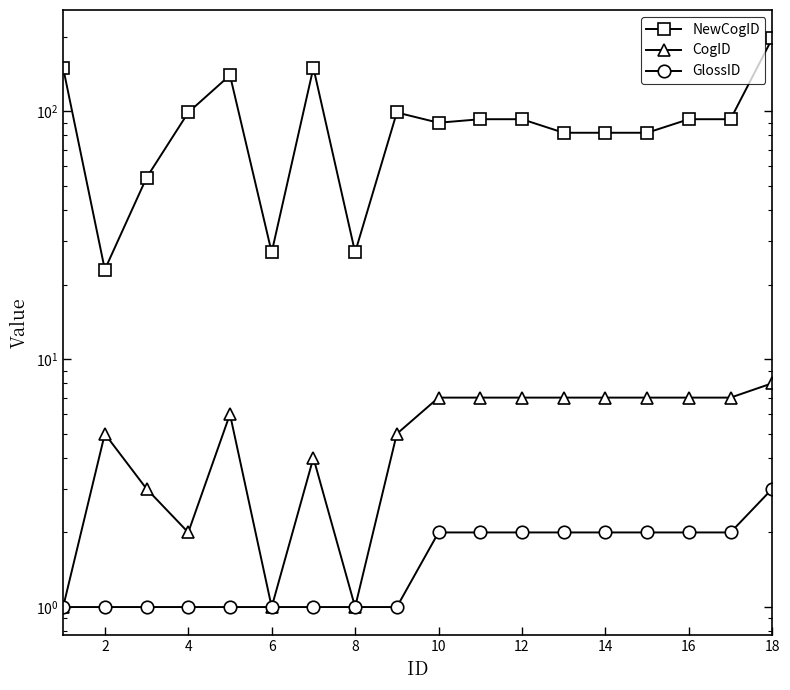

True or false: CogID and GlossID cross at least once.

False